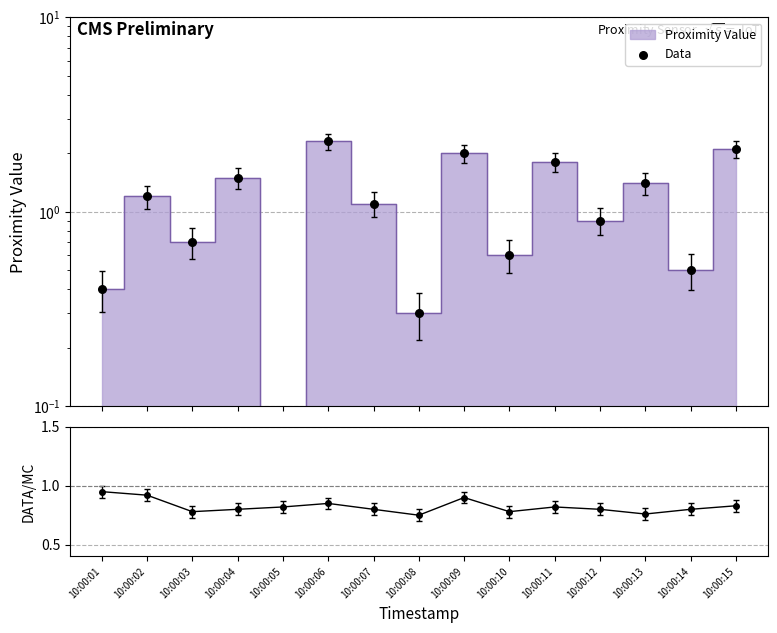

Which series has the widest spread of Y values?

Data